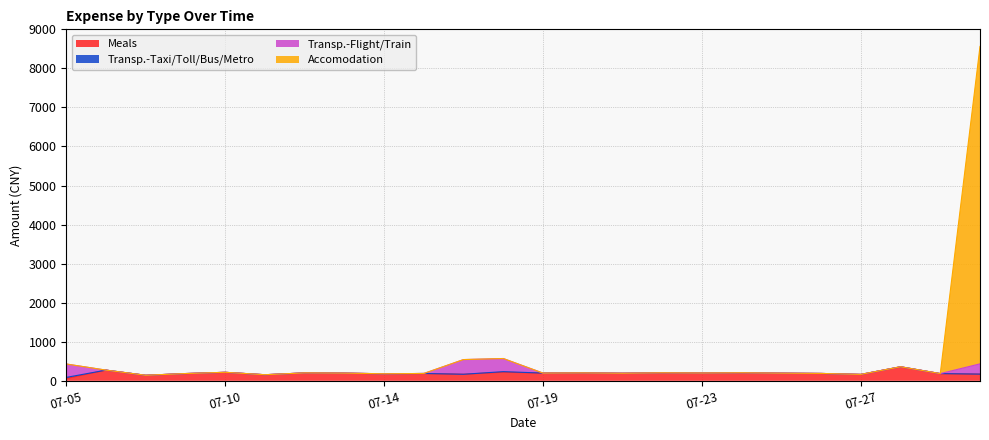

What is the highest value of the Meals series?

360.0